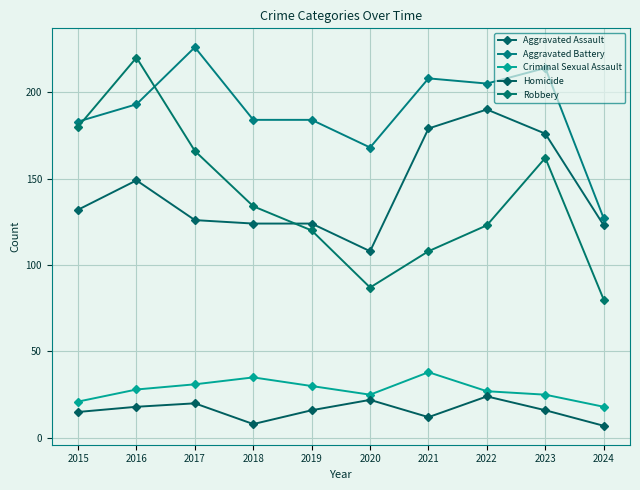

Rank the series by their maximum value, from lowest to highest.

Homicide, Criminal Sexual Assault, Aggravated Assault, Robbery, Aggravated Battery